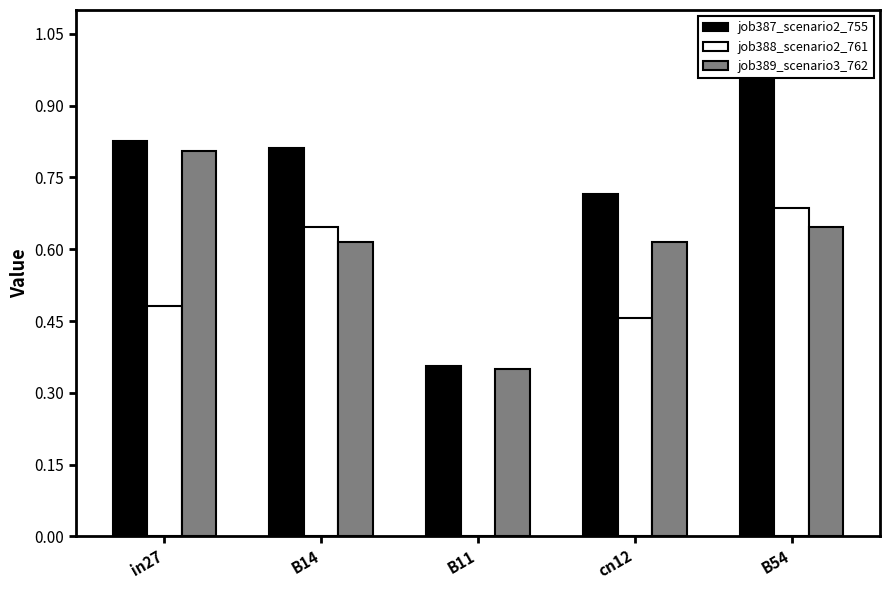

At which label is job387_scenario2_755 closest to 0?

B11